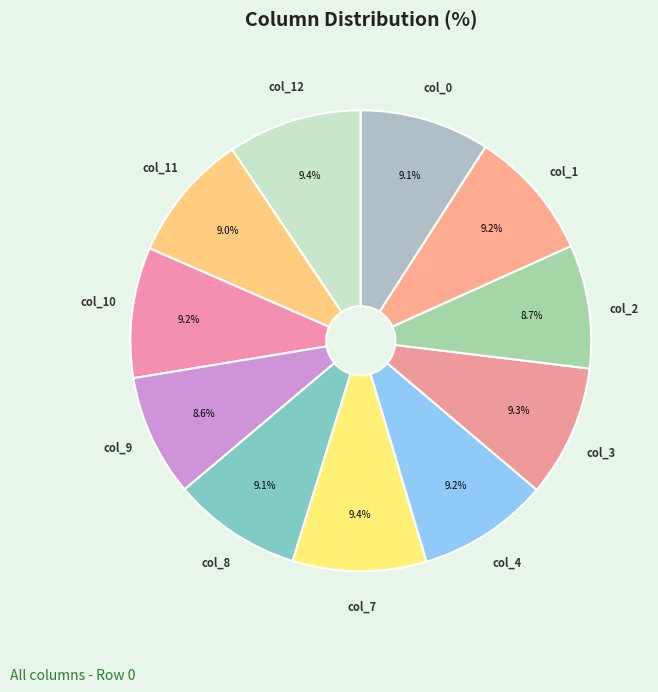

Combined, what portion of the pie is col_3 and col_12?

17.6%